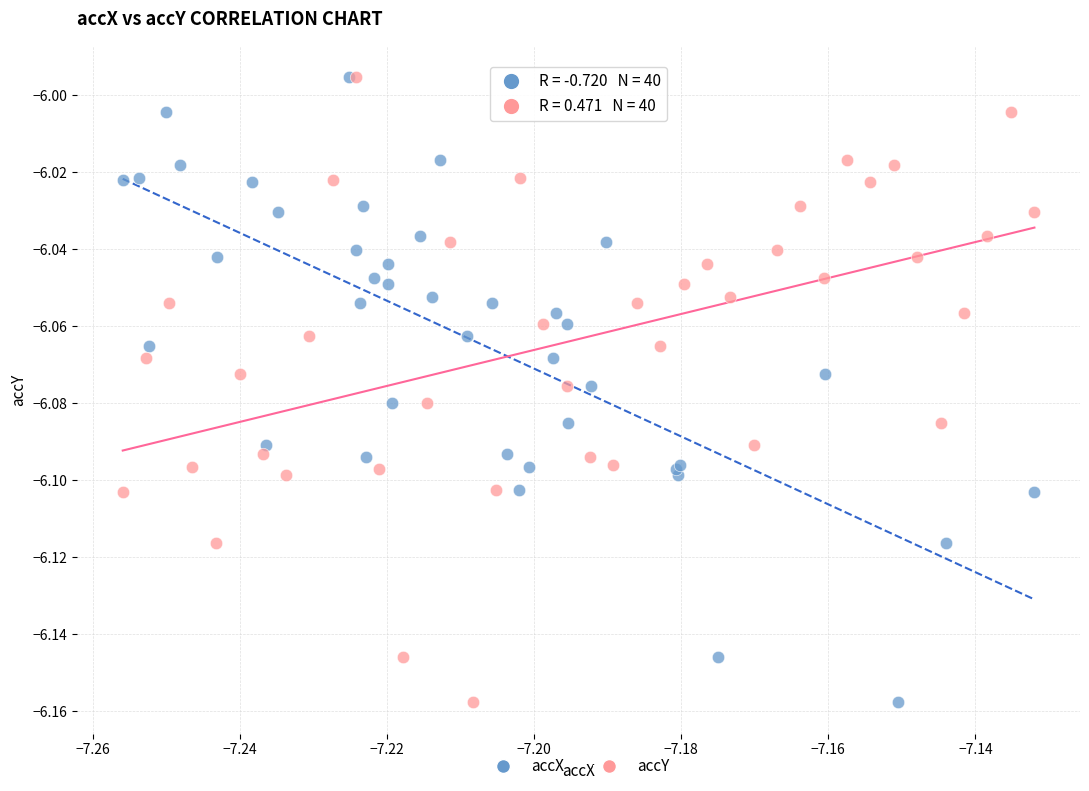

What are all the series names shown in the legend?

accX, accY